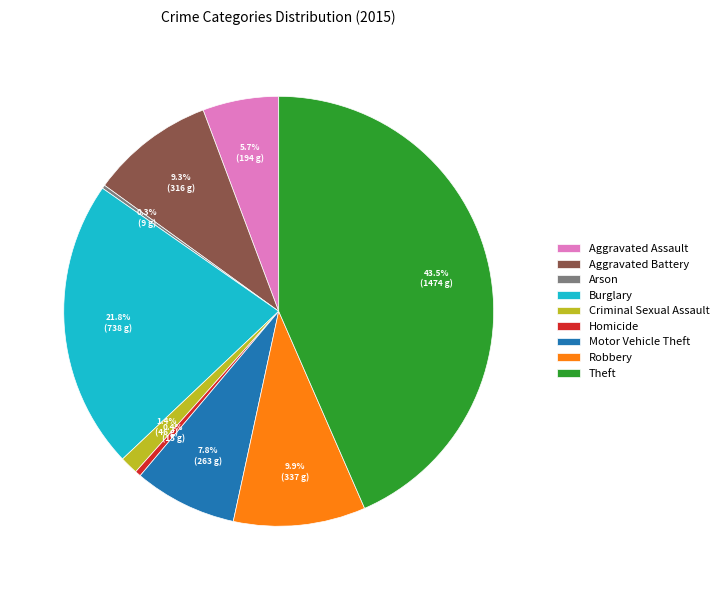

Do Robbery and Burglary together represent more than half of the pie?

No